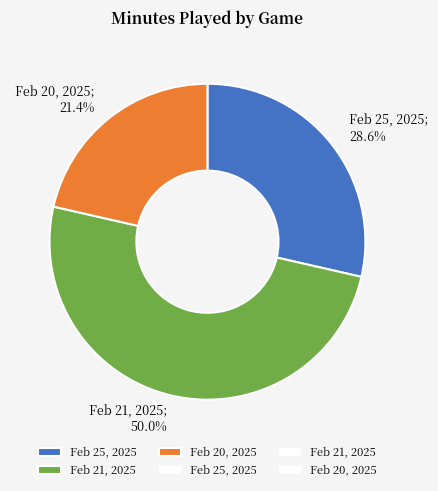

How many segments does this pie chart have?

3